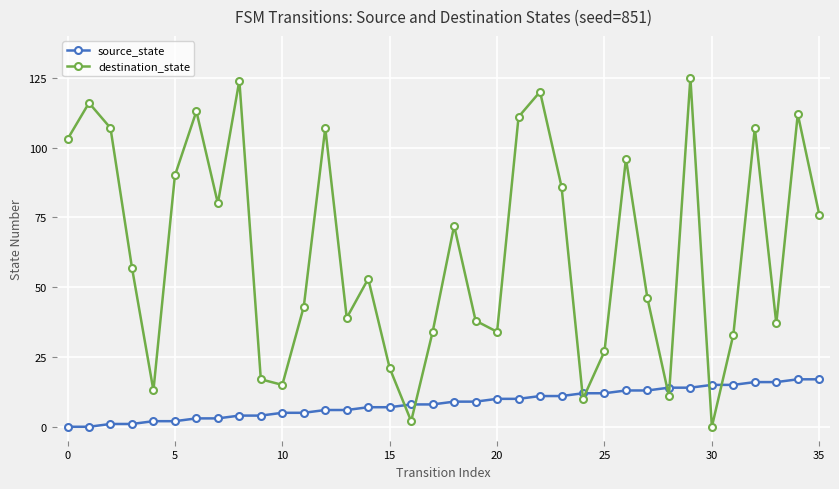

List the series in order of their overall mean, lowest first.

source_state, destination_state